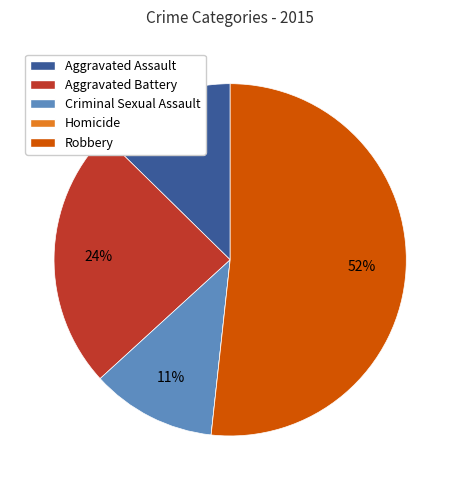

To the nearest percent, what is the difference between the largest and smallest slice percentages?

52%